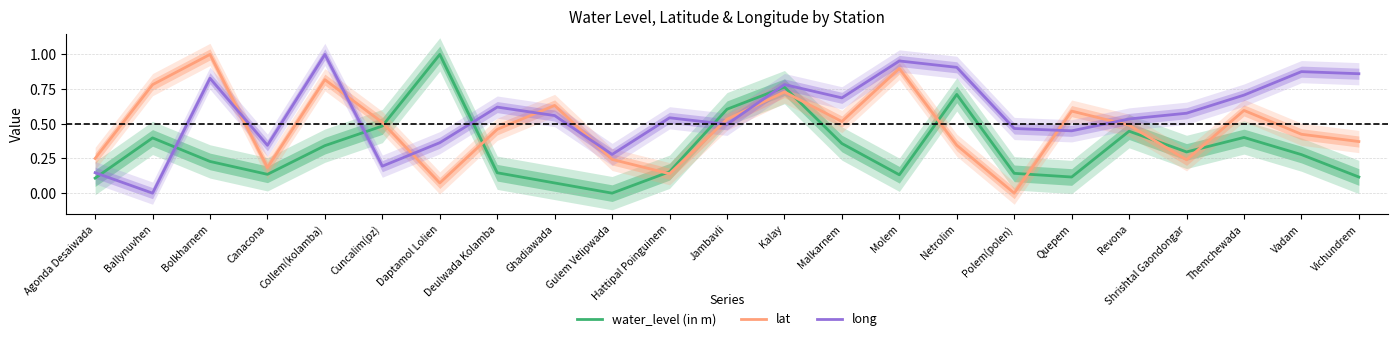

Reading right to left, list all the values displayed in this chart.

water_level (in m): Vichundrem=0.1	Vadam=0.3	Themchewada=0.4	Shrishtal Gaondongar=0.3	Revona=0.4	Quepem=0.1	Polem(polen)=0.1	Netrolim=0.7	Molem=0.1	Malkarnem=0.4	Kalay=0.8	Jambavli=0.6	Hattipal Poinguinem=0.2	Gulem Velipwada=0.0	Ghadiawada=0.1	Deulwada Kolamba=0.1	Daptamol Lolien=1.0	Cuncalim(pz)=0.5	Collem(kolamba)=0.3	Canacona=0.1	Bolkharnem=0.2	Ballynuvhen=0.4	Agonda Desaiwada=0.1
lat: Vichundrem=0.4	Vadam=0.4	Themchewada=0.6	Shrishtal Gaondongar=0.2	Revona=0.5	Quepem=0.6	Polem(polen)=0.0	Netrolim=0.3	Molem=0.9	Malkarnem=0.5	Kalay=0.7	Jambavli=0.5	Hattipal Poinguinem=0.1	Gulem Velipwada=0.2	Ghadiawada=0.6	Deulwada Kolamba=0.5	Daptamol Lolien=0.1	Cuncalim(pz)=0.5	Collem(kolamba)=0.8	Canacona=0.2	Bolkharnem=1.0	Ballynuvhen=0.8	Agonda Desaiwada=0.3
long: Vichundrem=0.9	Vadam=0.9	Themchewada=0.7	Shrishtal Gaondongar=0.6	Revona=0.5	Quepem=0.4	Polem(polen)=0.5	Netrolim=0.9	Molem=1.0	Malkarnem=0.7	Kalay=0.8	Jambavli=0.5	Hattipal Poinguinem=0.5	Gulem Velipwada=0.3	Ghadiawada=0.6	Deulwada Kolamba=0.6	Daptamol Lolien=0.4	Cuncalim(pz)=0.2	Collem(kolamba)=1.0	Canacona=0.3	Bolkharnem=0.8	Ballynuvhen=0.0	Agonda Desaiwada=0.1